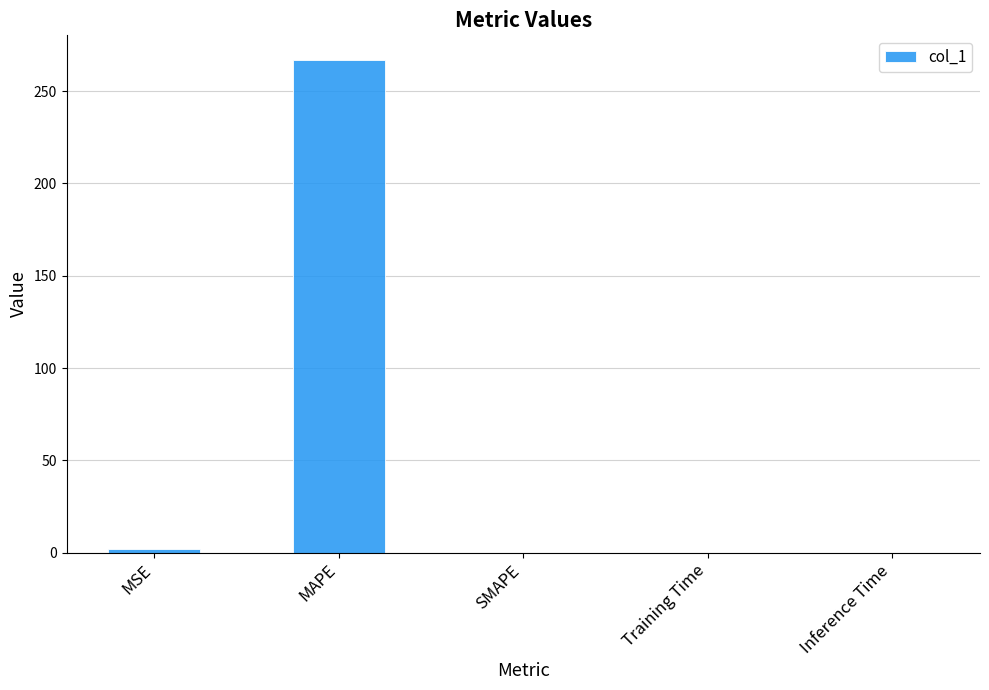

At which category does the chart reach its peak across all series?

MAPE